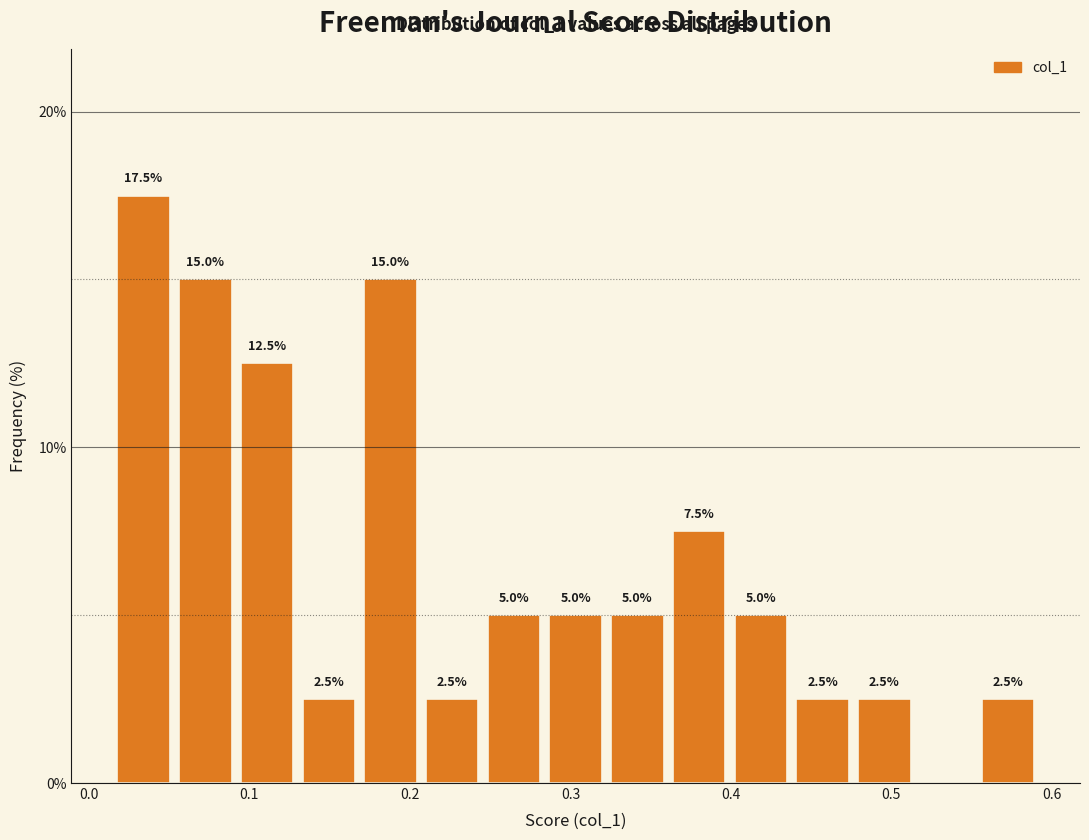

Read against the x-axis, roughly where is the centre of the tallest bar?

0.03